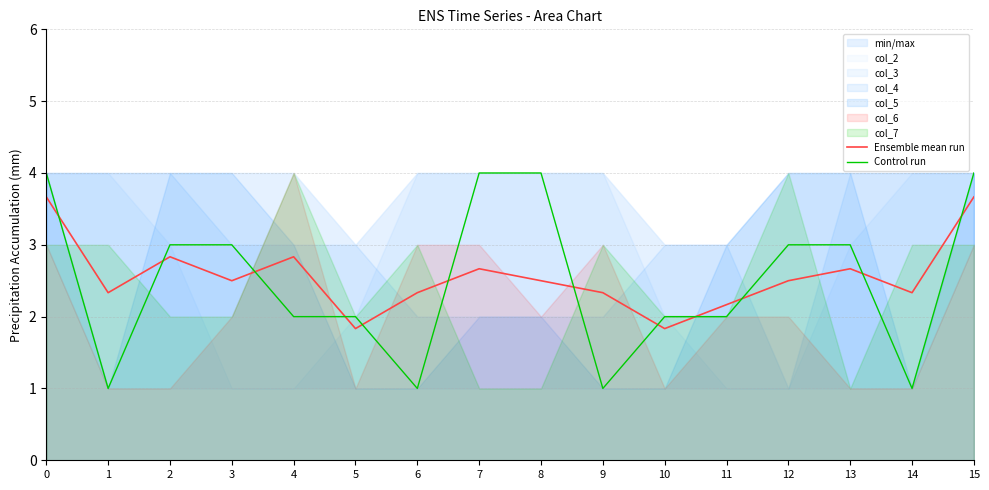

What is the average value of the Ensemble mean run series?

2.6